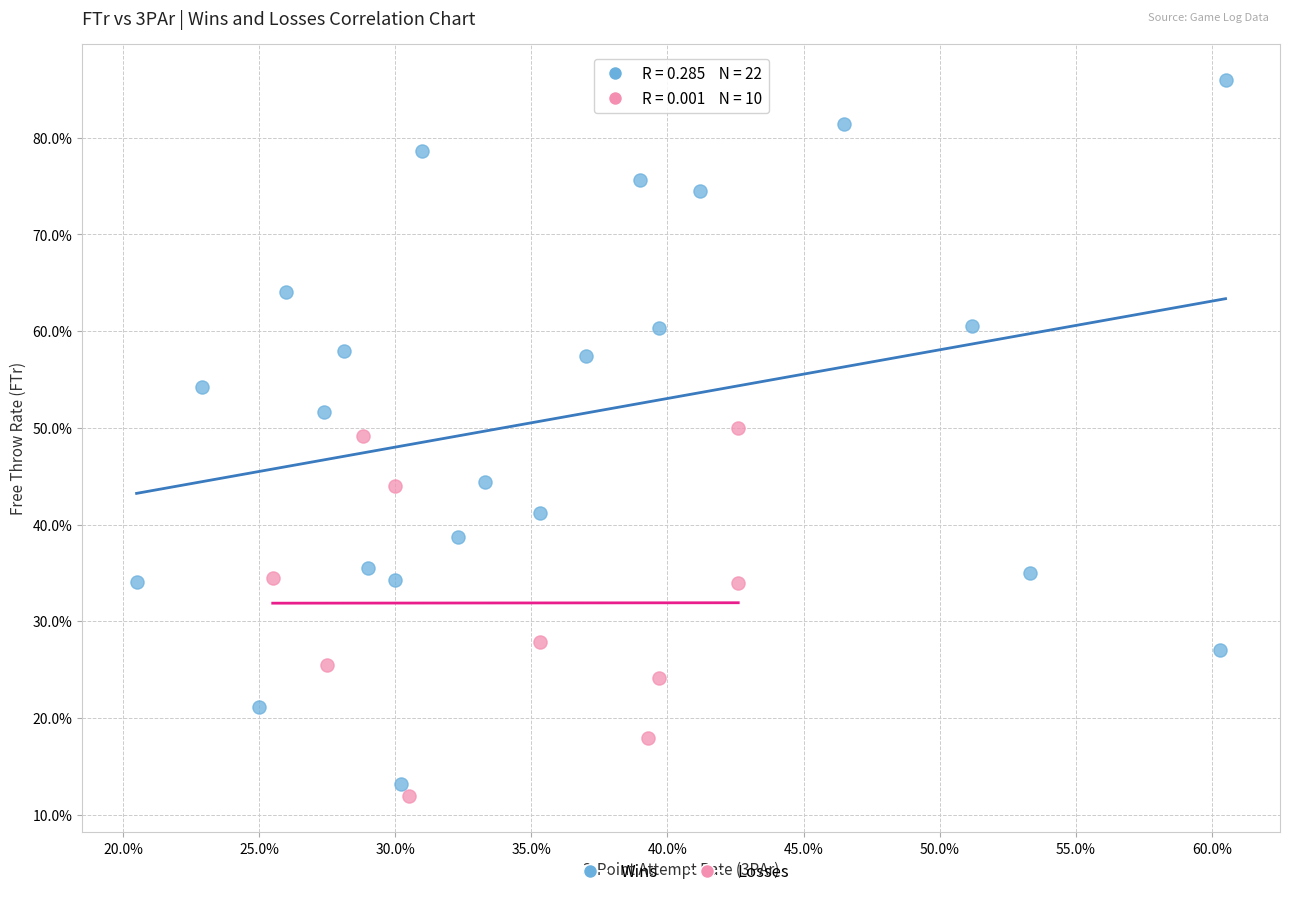

What are all the series names shown in the legend?

Wins, Losses